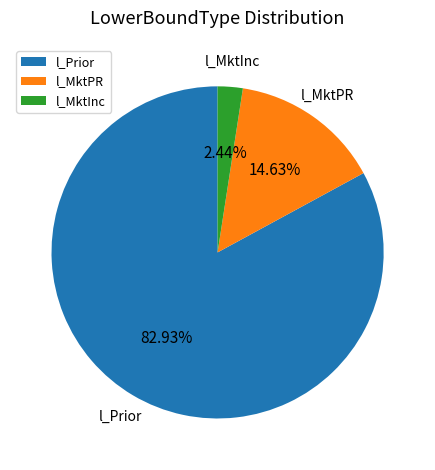

To the nearest percent, what is the average slice percentage?

33%